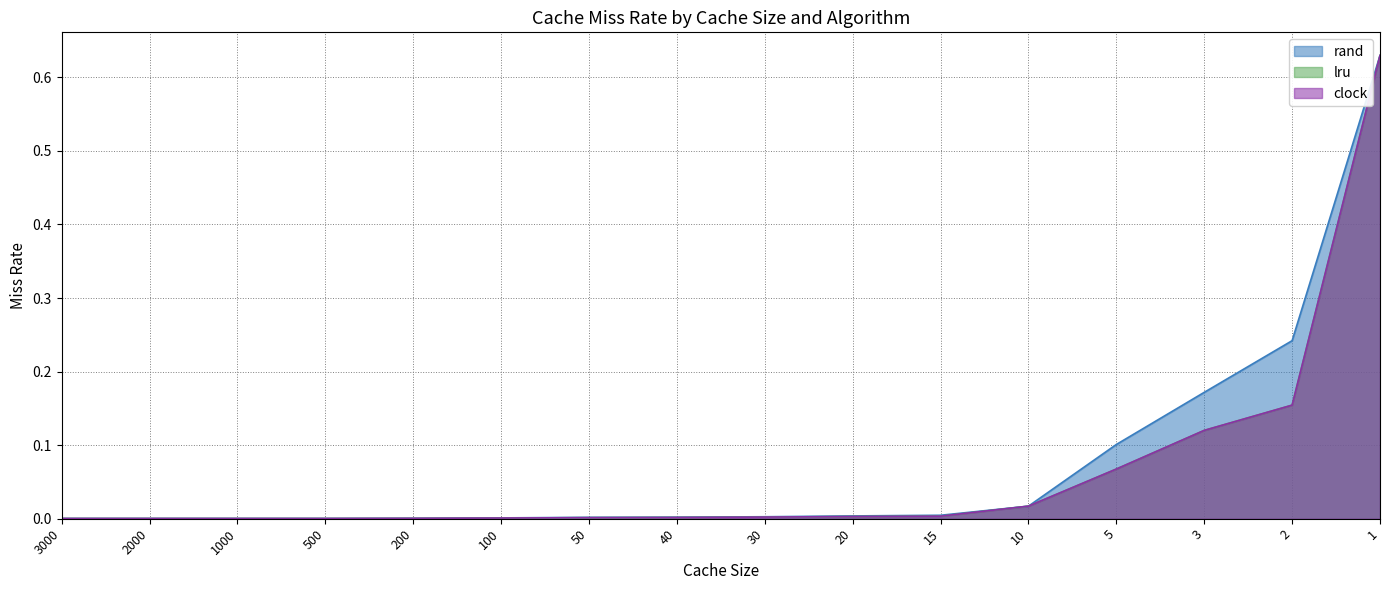

What is the highest value of the rand series?

0.6